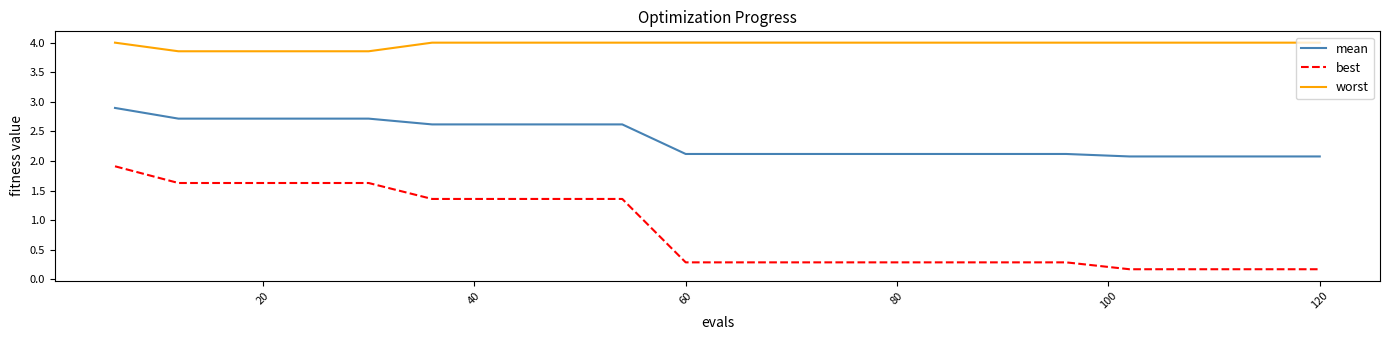

Which series has the largest range (max minus min)?

best